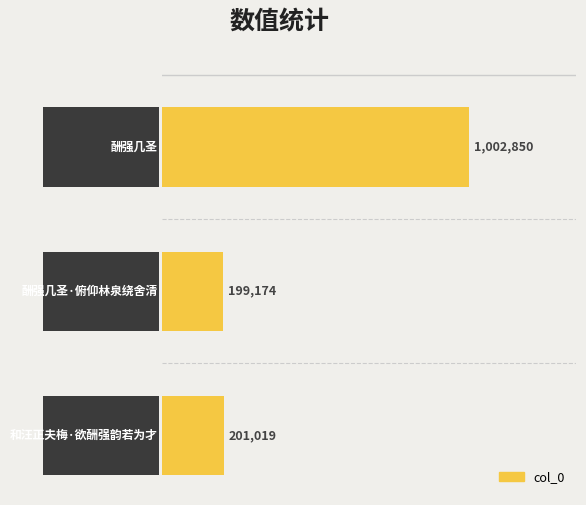

Are the bars horizontal?

Yes